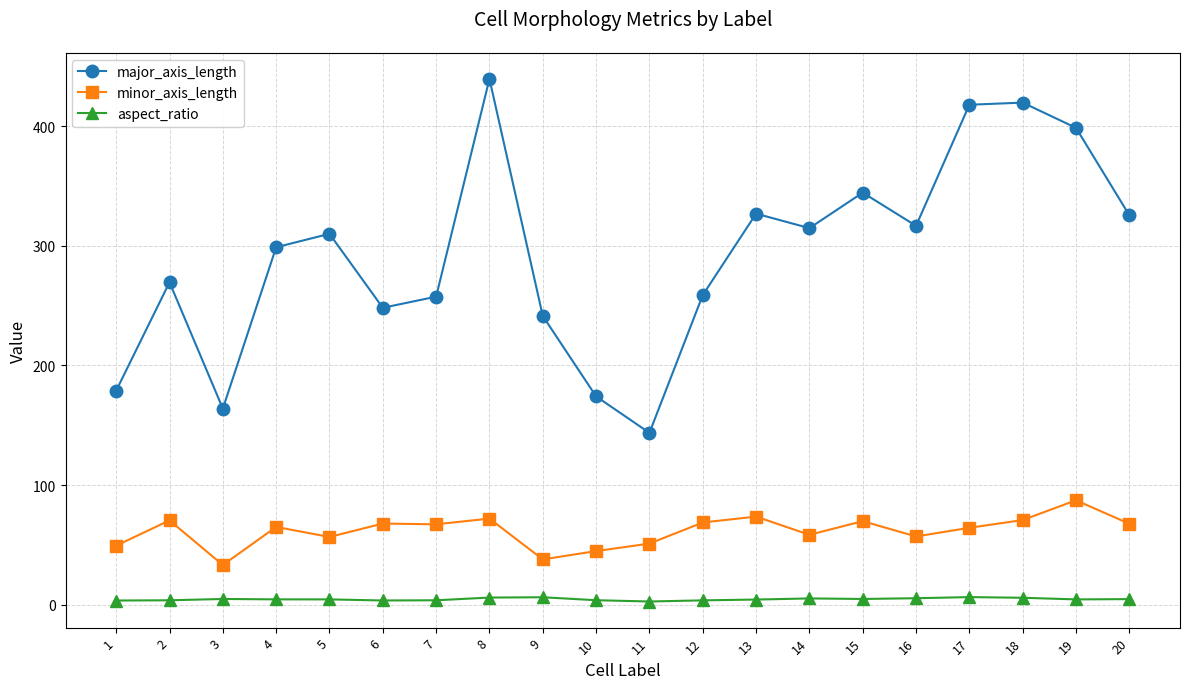

The value of aspect_ratio at 19 is 4.6. True or false?

True